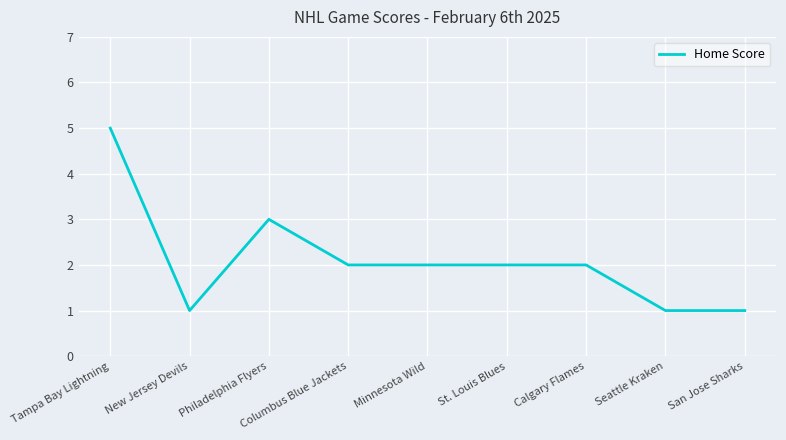

Which has a higher value, St. Louis Blues or Seattle Kraken?

St. Louis Blues